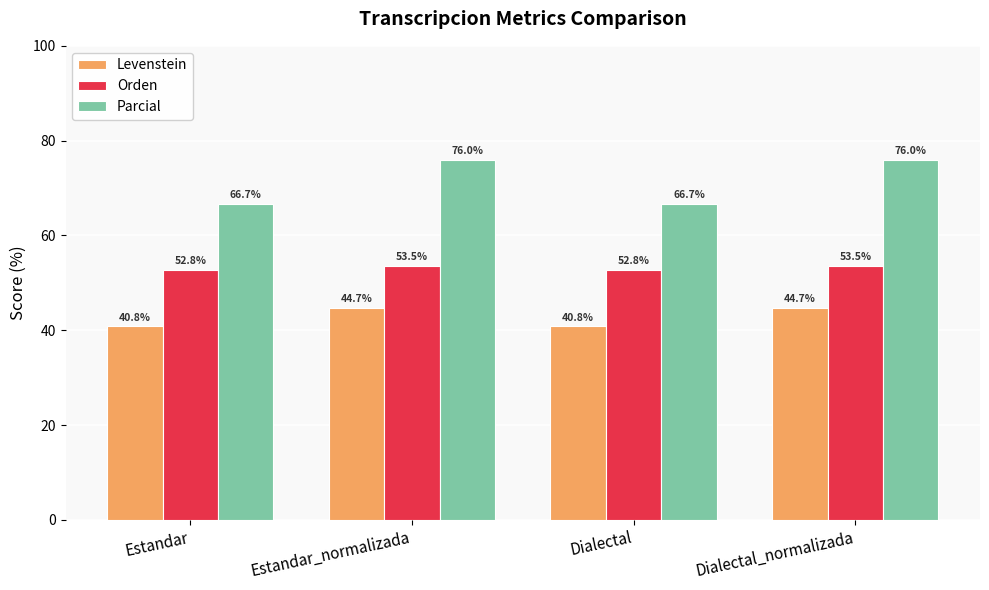

Is it true that Parcial equals 110.2 at Estandar?

False